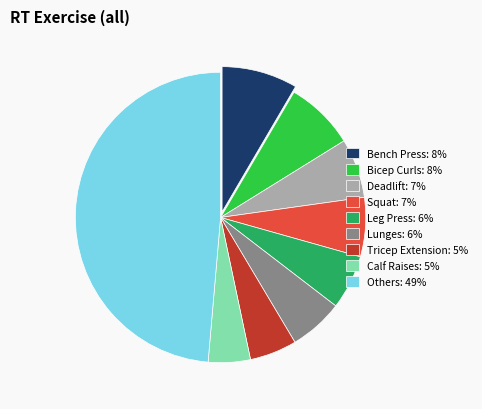

Which has a higher value, Others: 49% or Deadlift: 7%?

Others: 49%